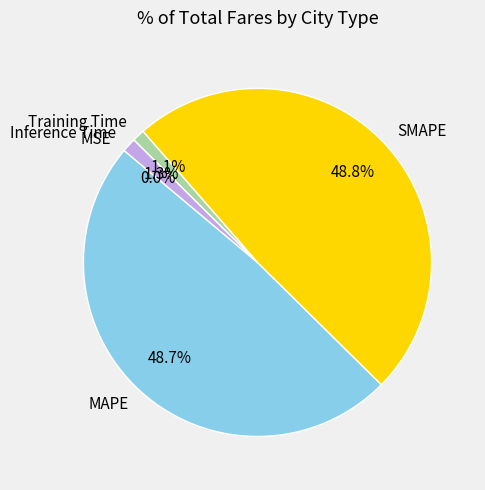

Which has a higher value, Inference Time or SMAPE?

SMAPE